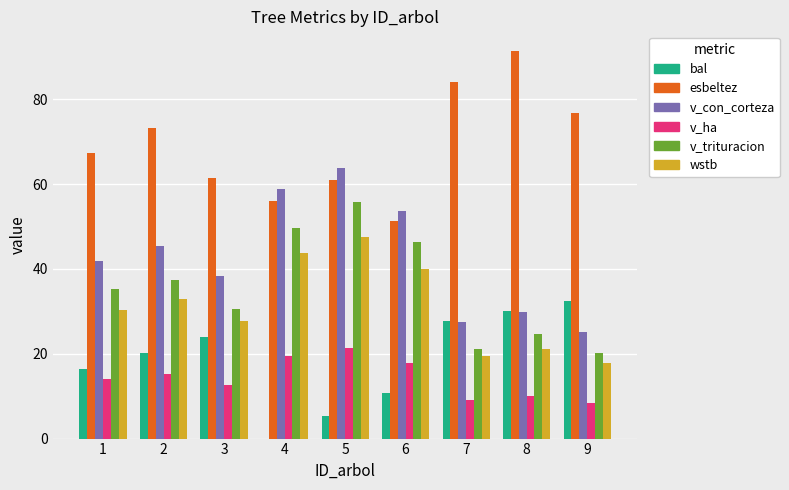

True or false: v_trituracion has a value of 34.8 at 8.

False